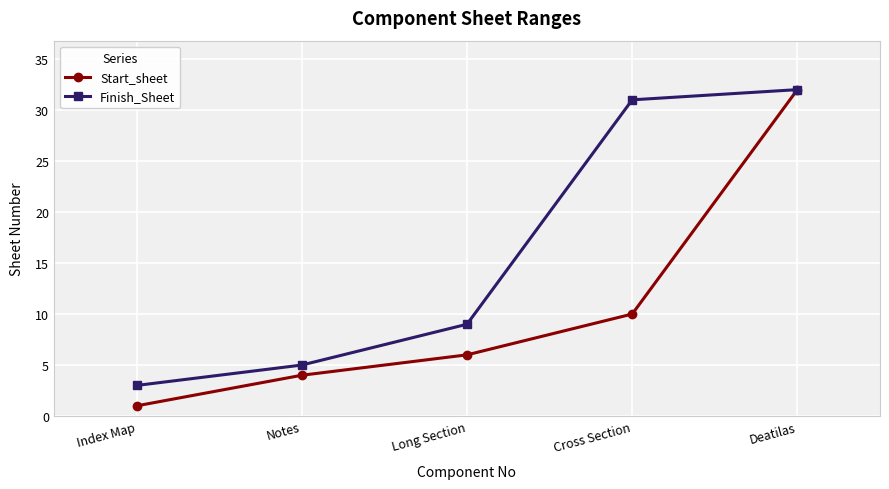

What are all the series names shown in the legend?

Start_sheet, Finish_Sheet